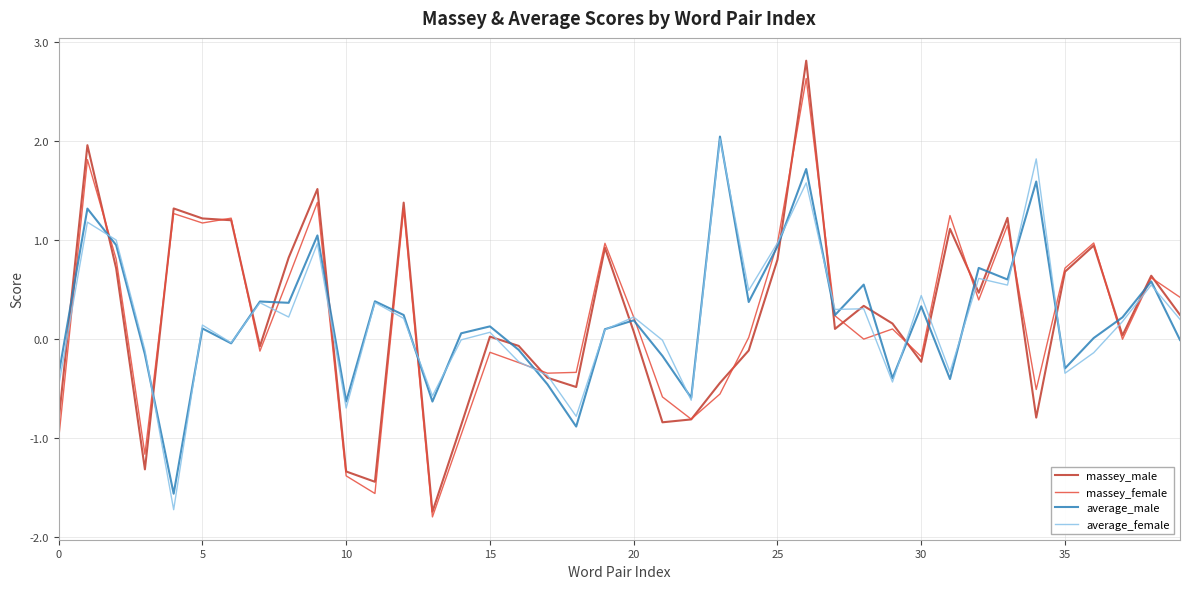

What is the difference between the second highest and minimum values in the massey_female series?

3.6